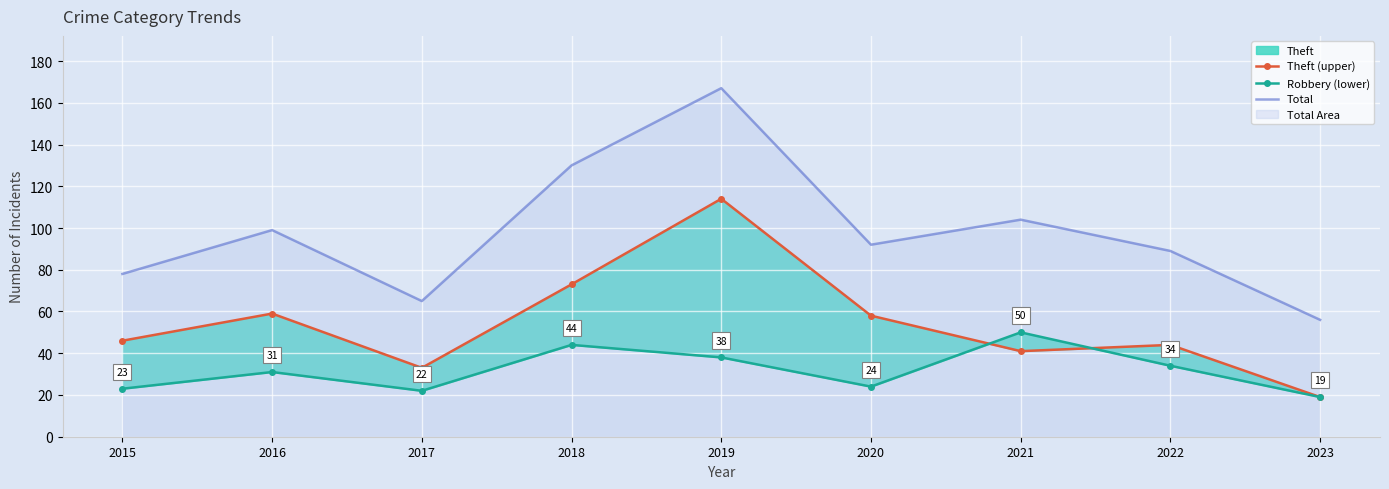

Is it true that Total equals 44 at 2018?

False